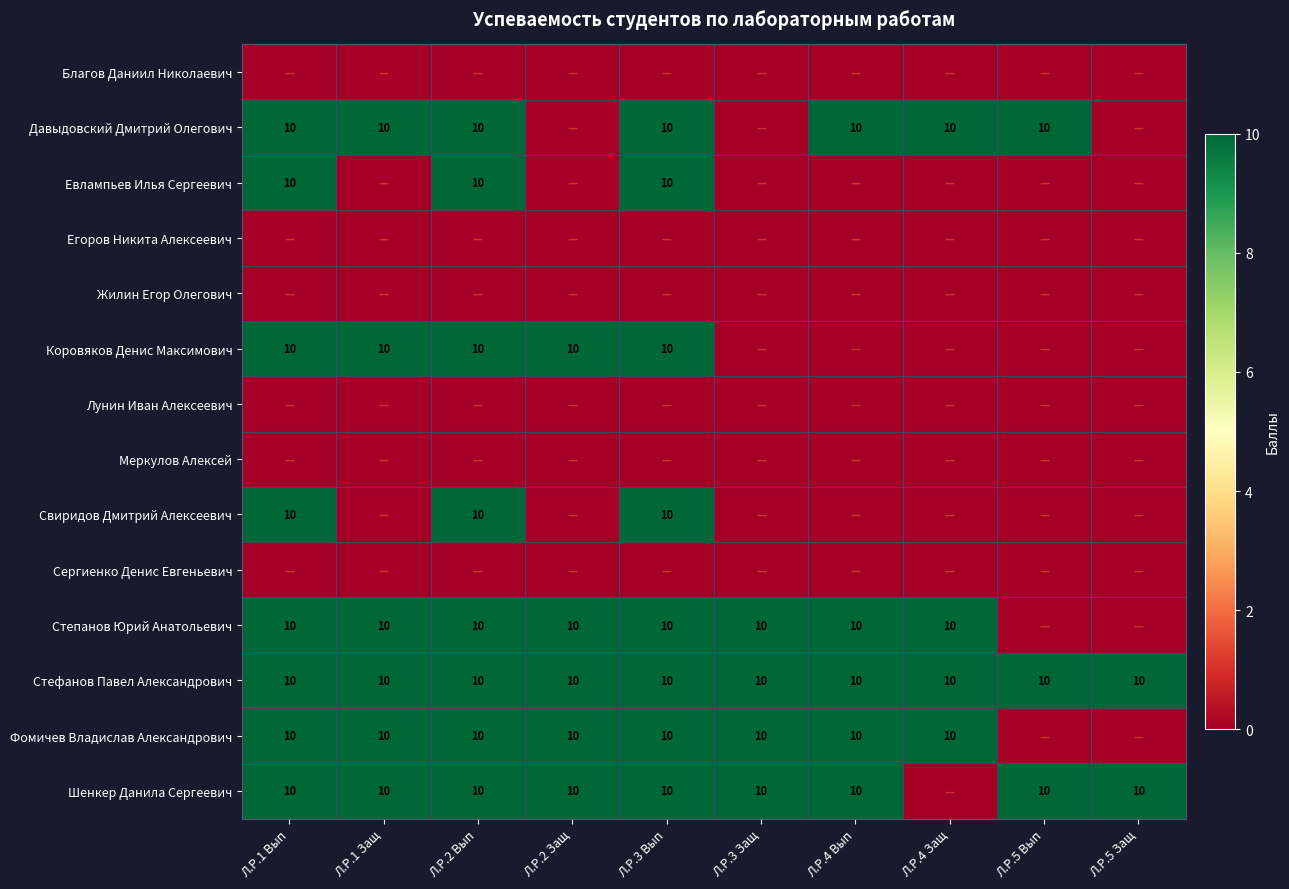

The value of Давыдовский Дмитрий Олегович at Л.Р.5 Вып is 10. True or false?

True